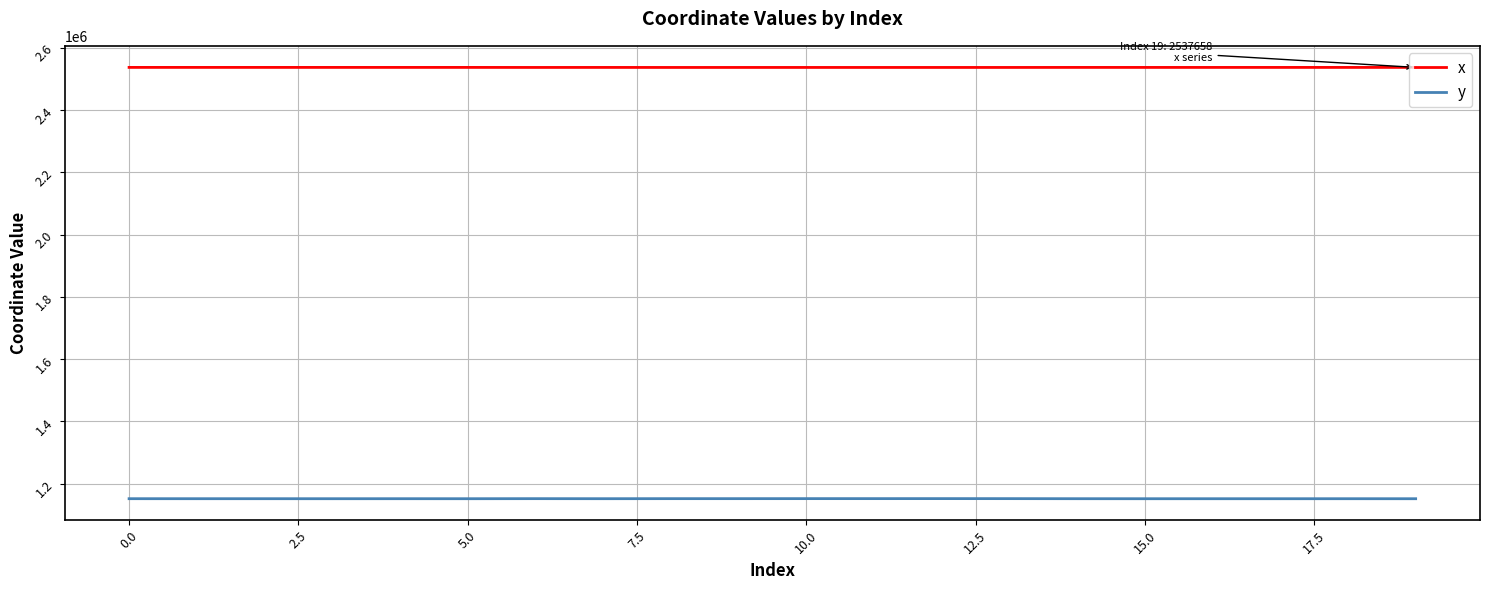

What is the difference between the maximum and second lowest values in the x series?

148.6